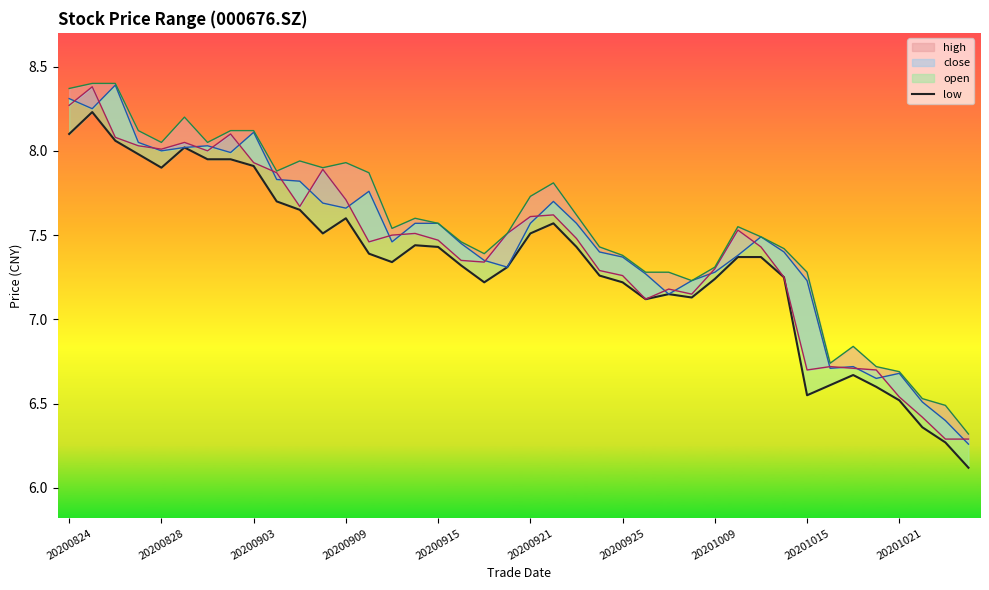

What position from the left is 34?

35